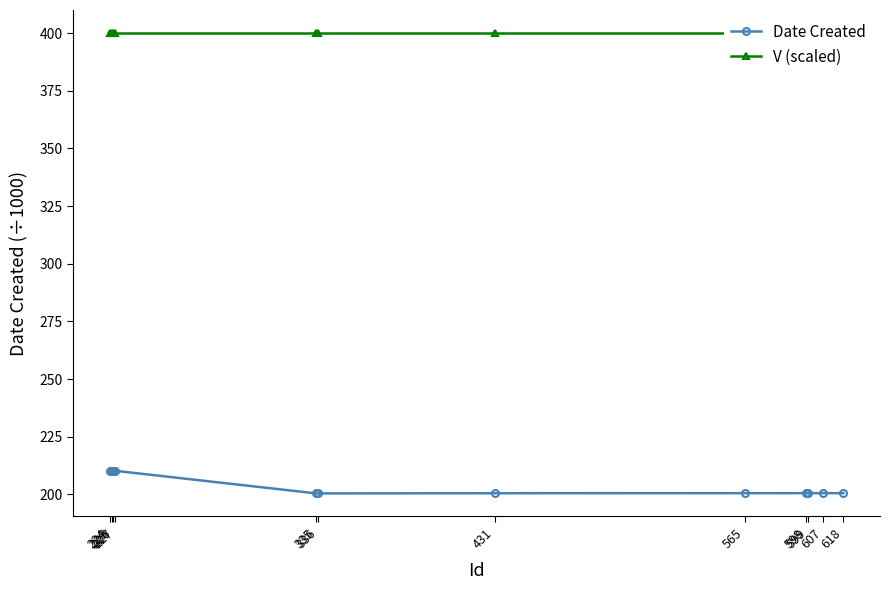

Count the number of data series in this chart.

2